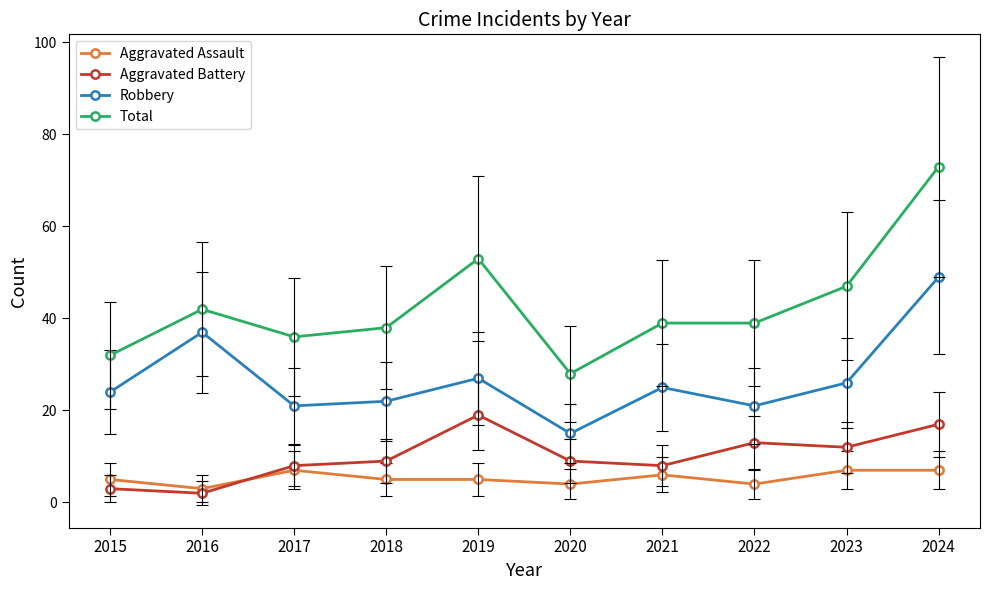

At which category is the sum across all series the highest?

2024